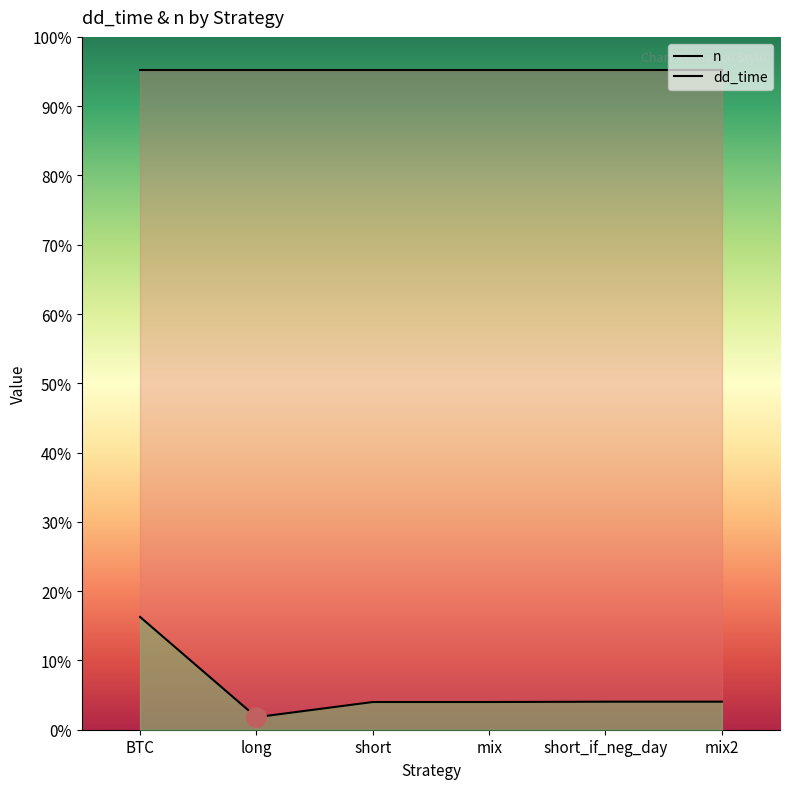

How many interior local valleys (lower than both neighbors) does the data have?

1